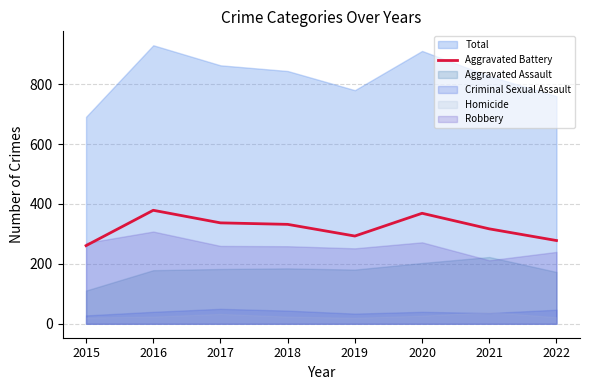

What is the sum of all values?

2566